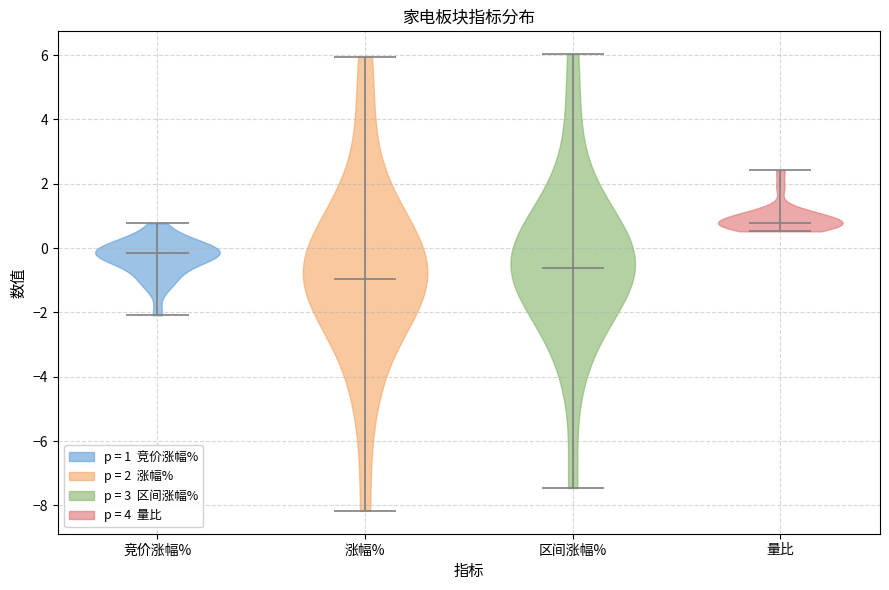

Which violin has the highest median line?

量比